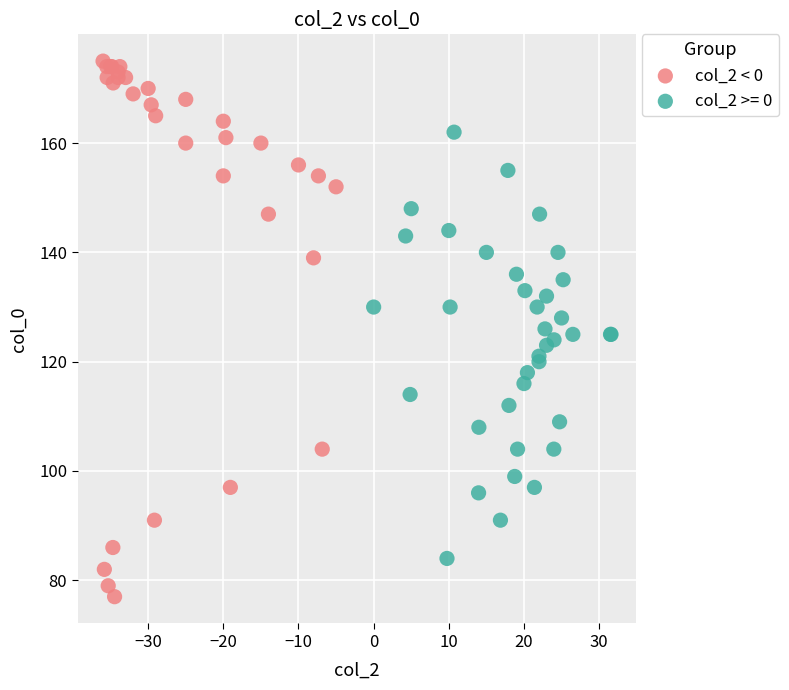

Which series reaches the minimum Y coordinate?

col_2 < 0